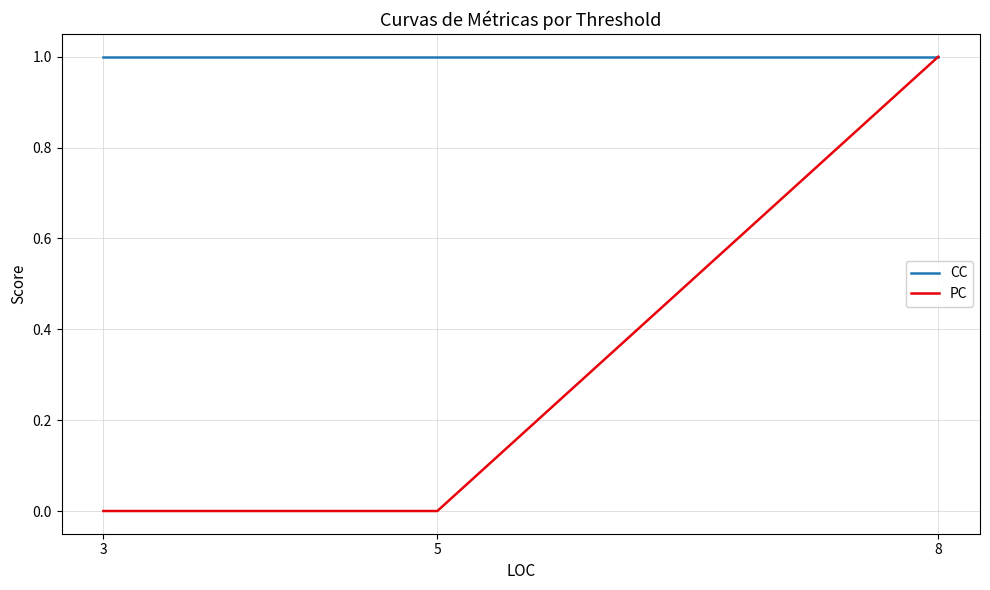

Which category has the highest value in the PC series?

8